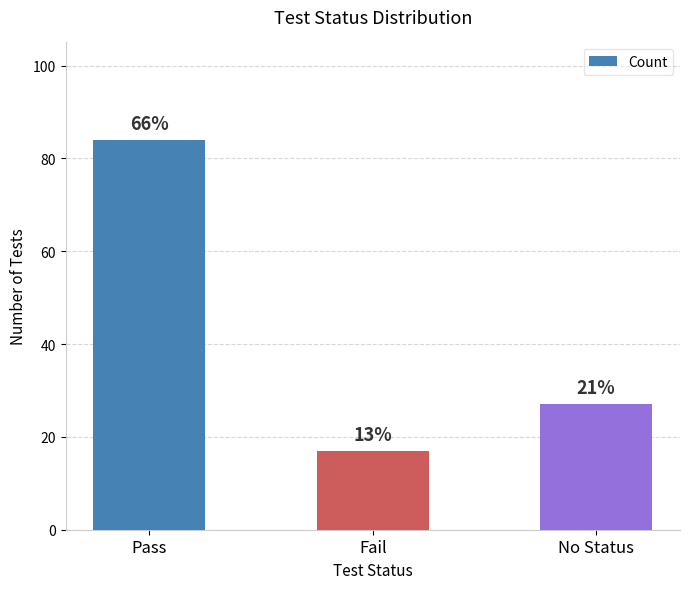

What is the maximum value shown in the chart?

84